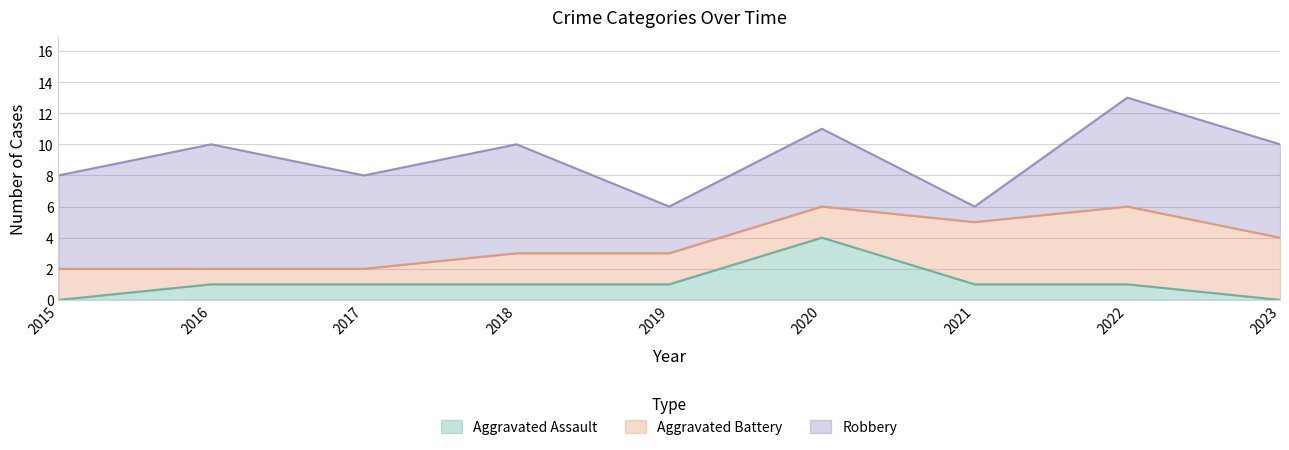

How many data points in Robbery are less than 6?

3